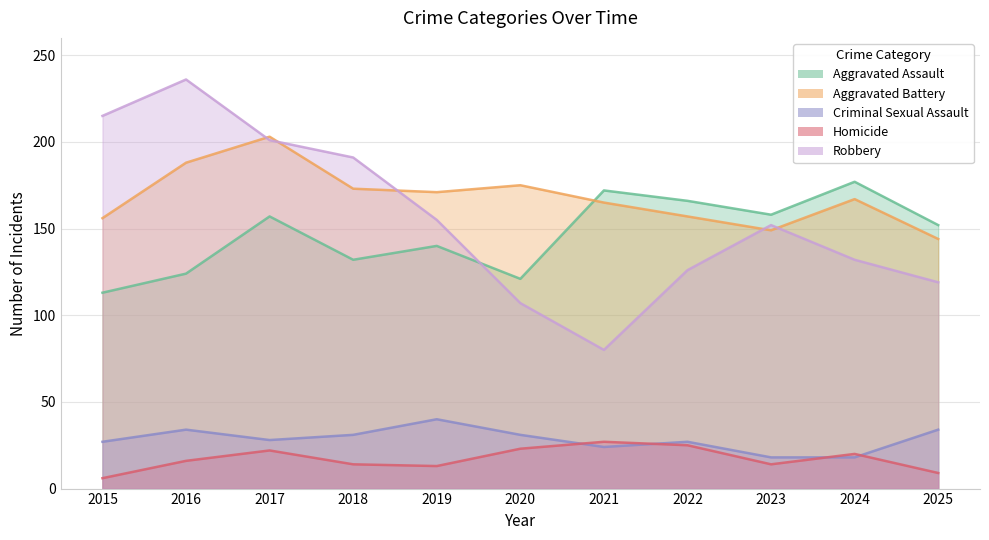

Where is the first local minimum for Aggravated Assault?

2018